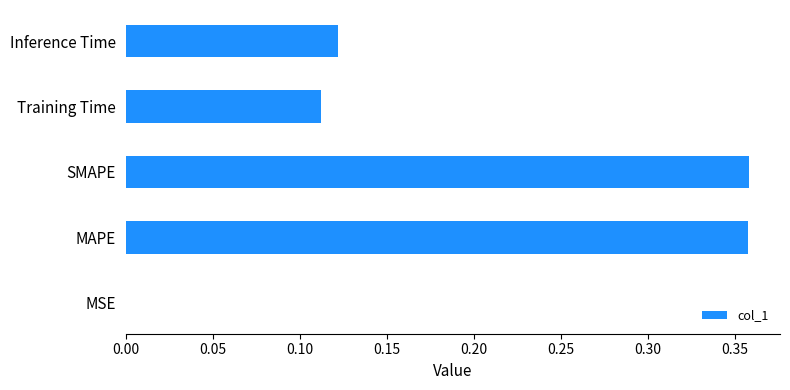

Between SMAPE and MSE, which is larger?

SMAPE